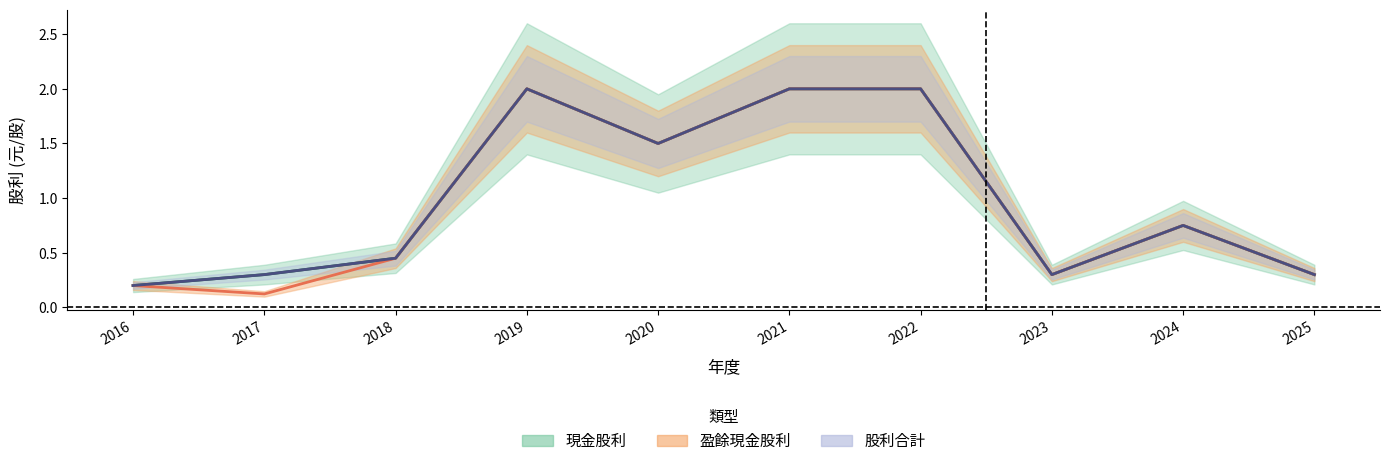

The value of 現金股利 at 2024 is 0.8. True or false?

True